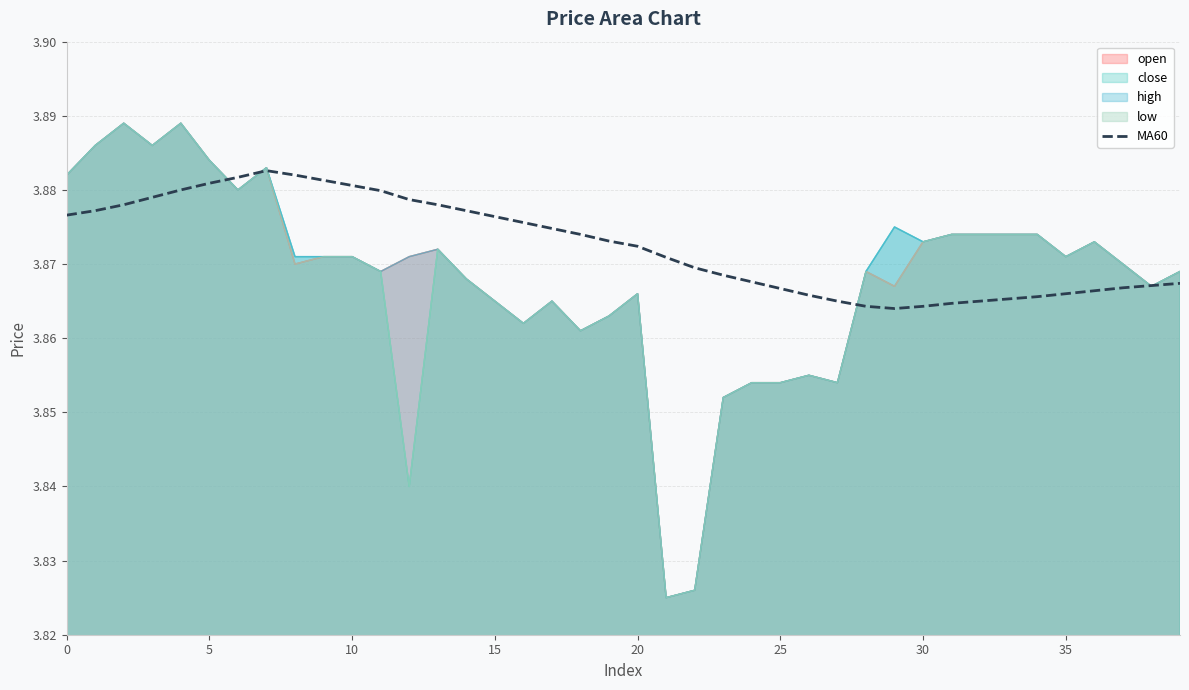

Which series has the largest total across all categories?

MA60